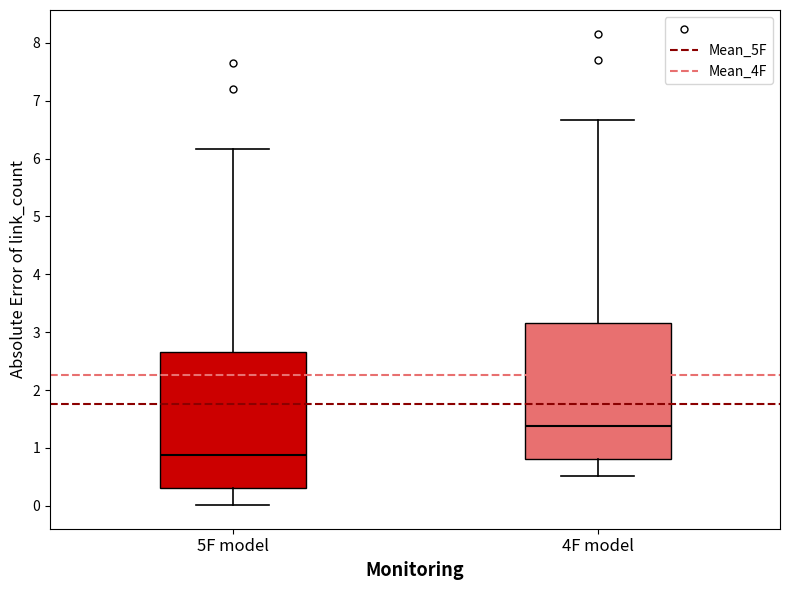

Reading left to right, read every box against the y-axis: the position of its median line, the range the box covers, and the ends of its whiskers. The values are not printed on the chart, so give them approximately, as read against the axis.

5F model: median 0.9, box 0.3 to 2.7, whiskers 0.0 to 6.2
4F model: median 1.4, box 0.8 to 3.2, whiskers 0.5 to 6.7